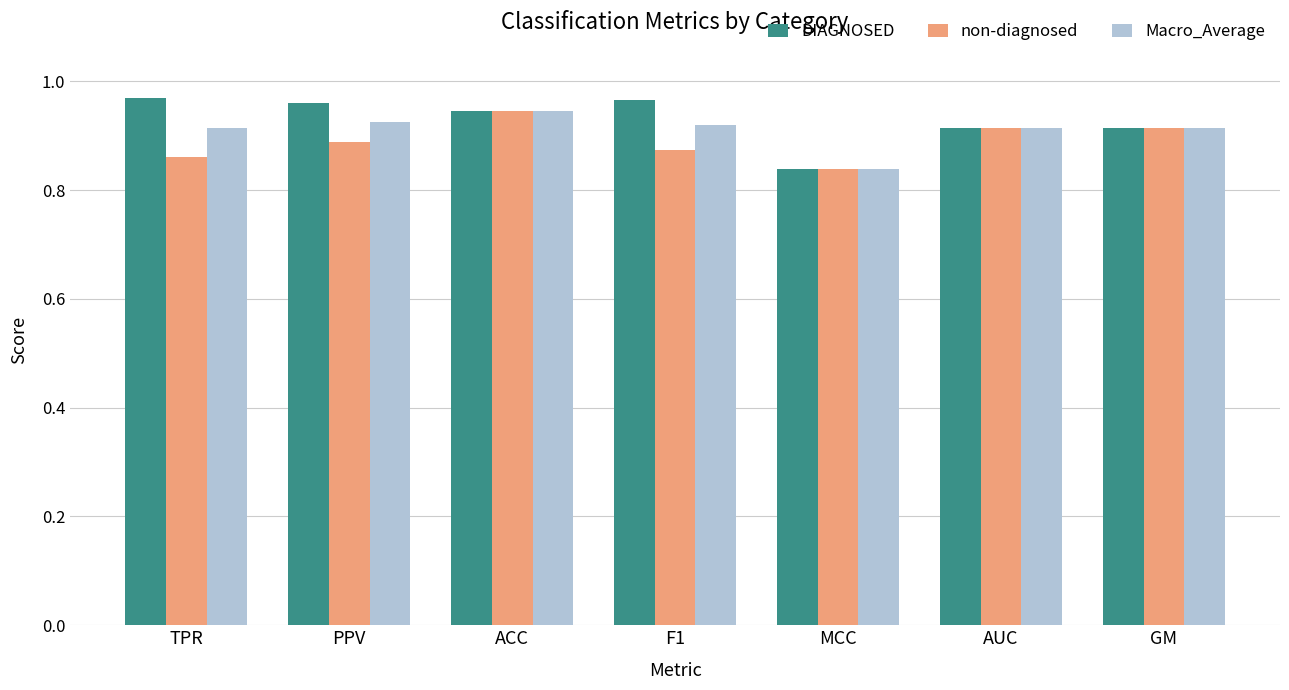

What is the sum of all DIAGNOSED values?

6.5